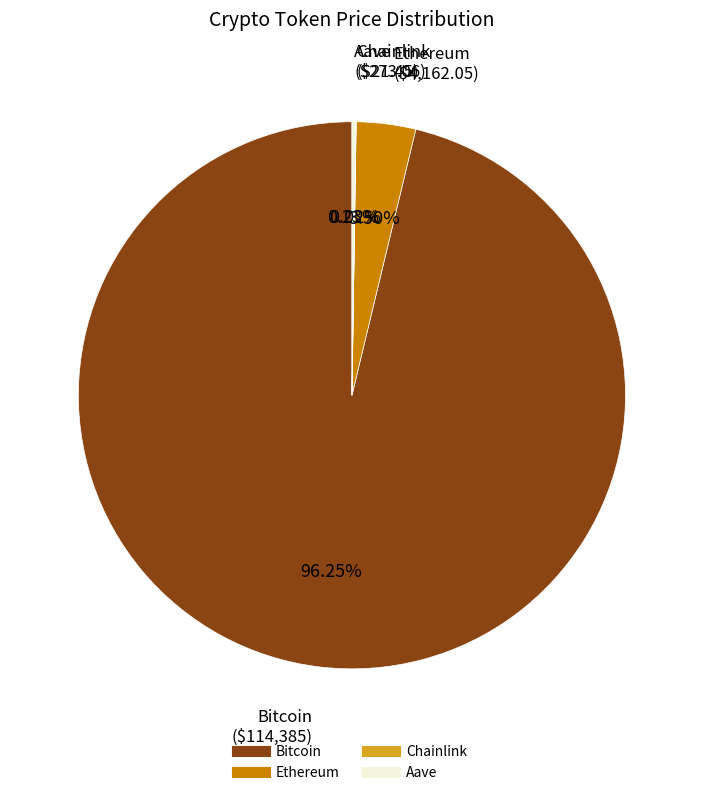

Which category has the biggest portion of the pie?

Bitcoin